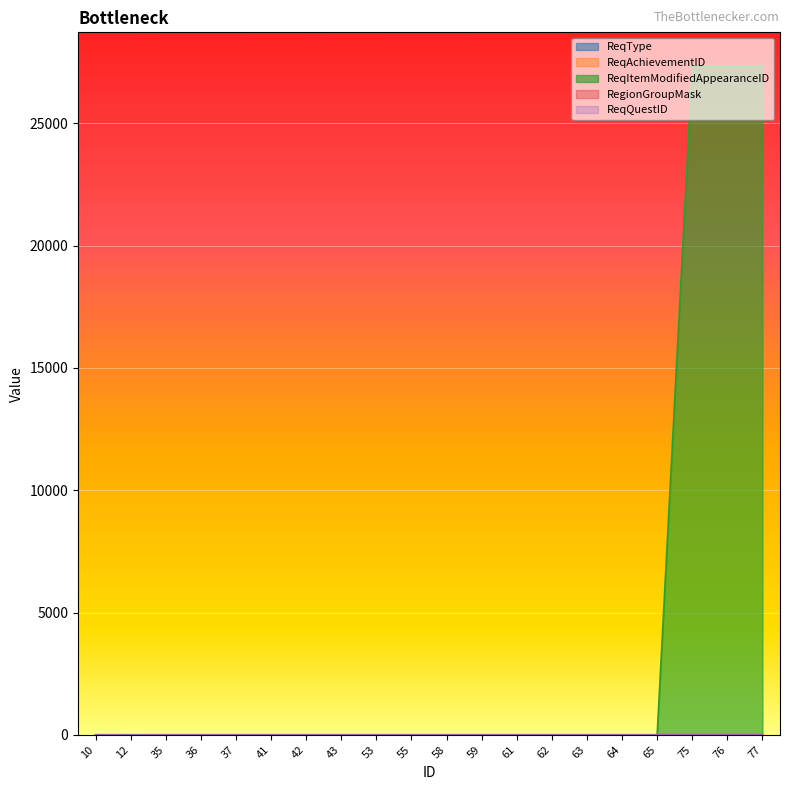

True or false: RegionGroupMask and ReqItemModifiedAppearanceID intersect in this chart.

False